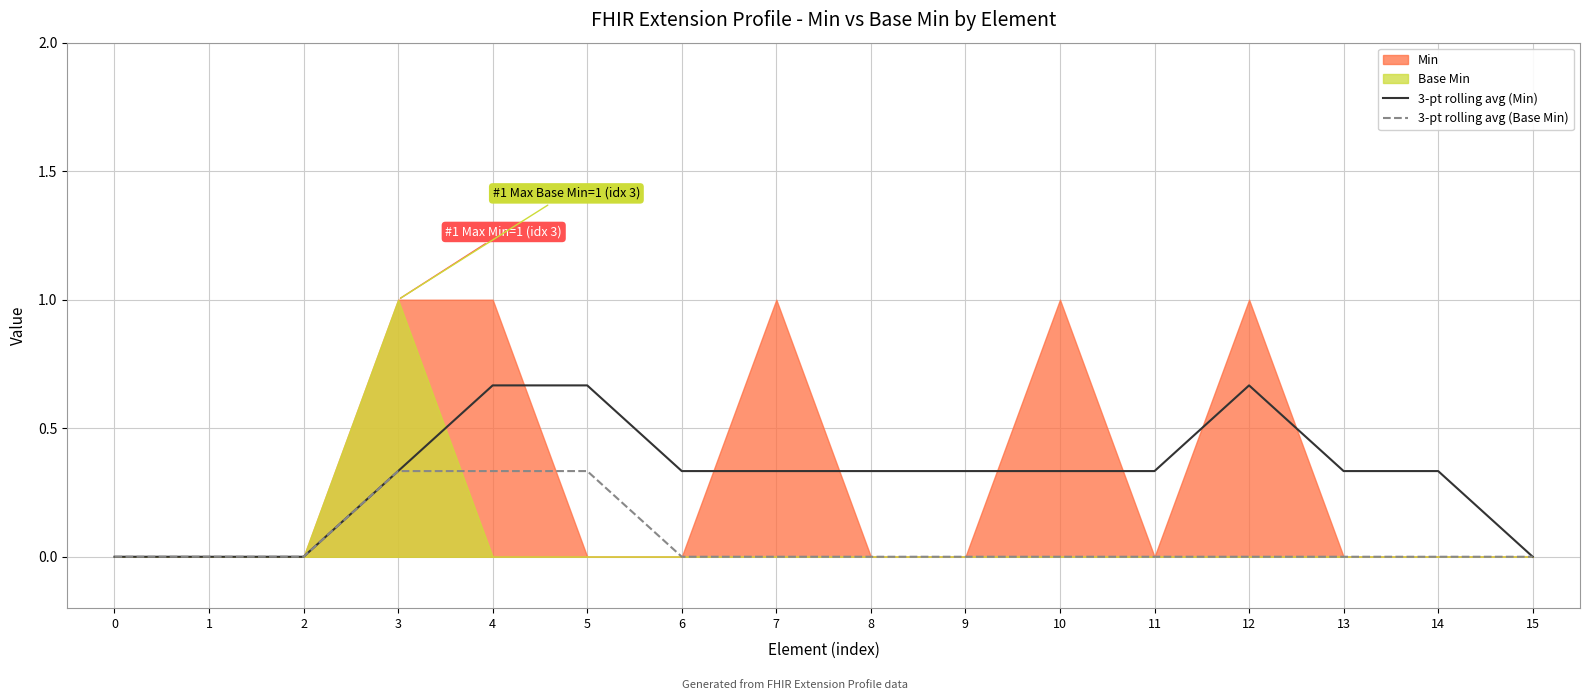

At which label does 3-pt rolling avg (Min) reach its peak?

4